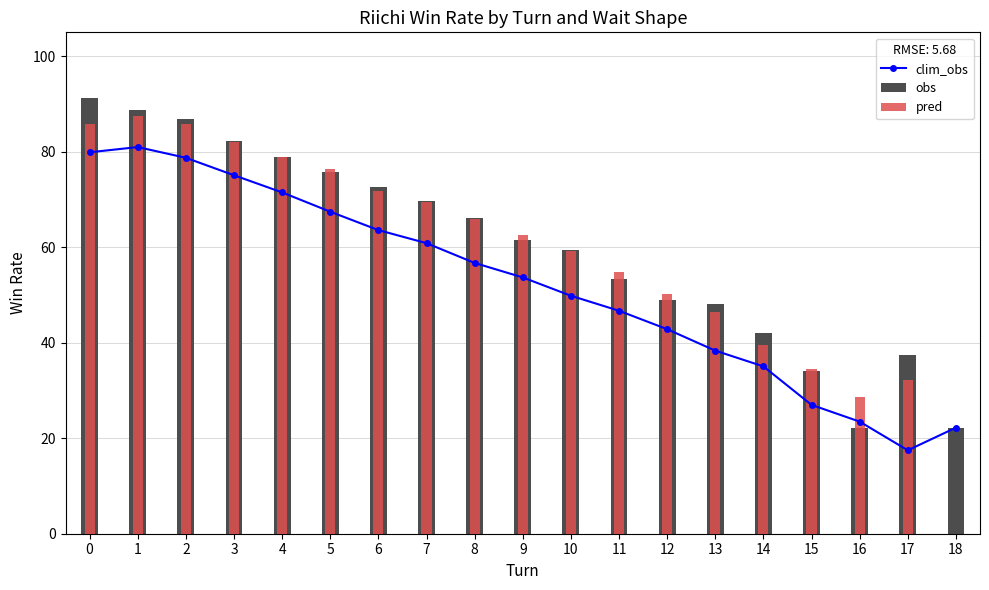

Is it true that obs equals 92.8 at 8?

False